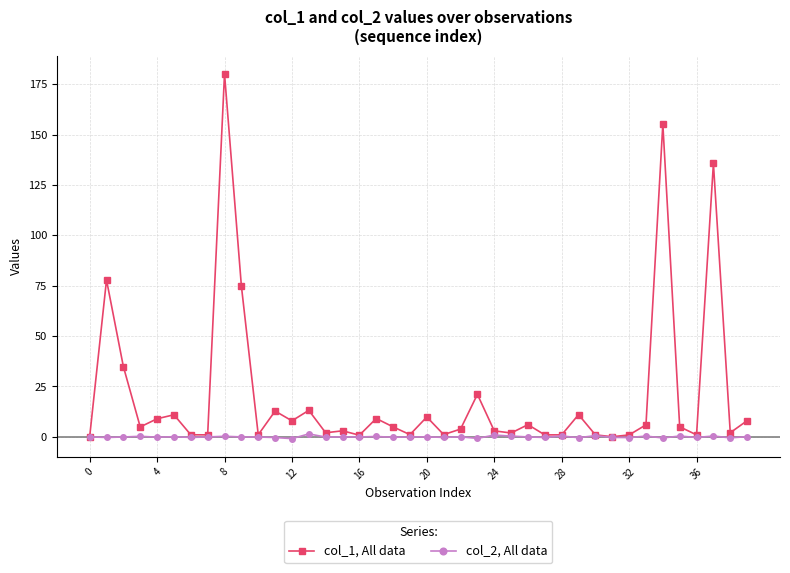

Which series has the largest total across all categories?

col_1, All data